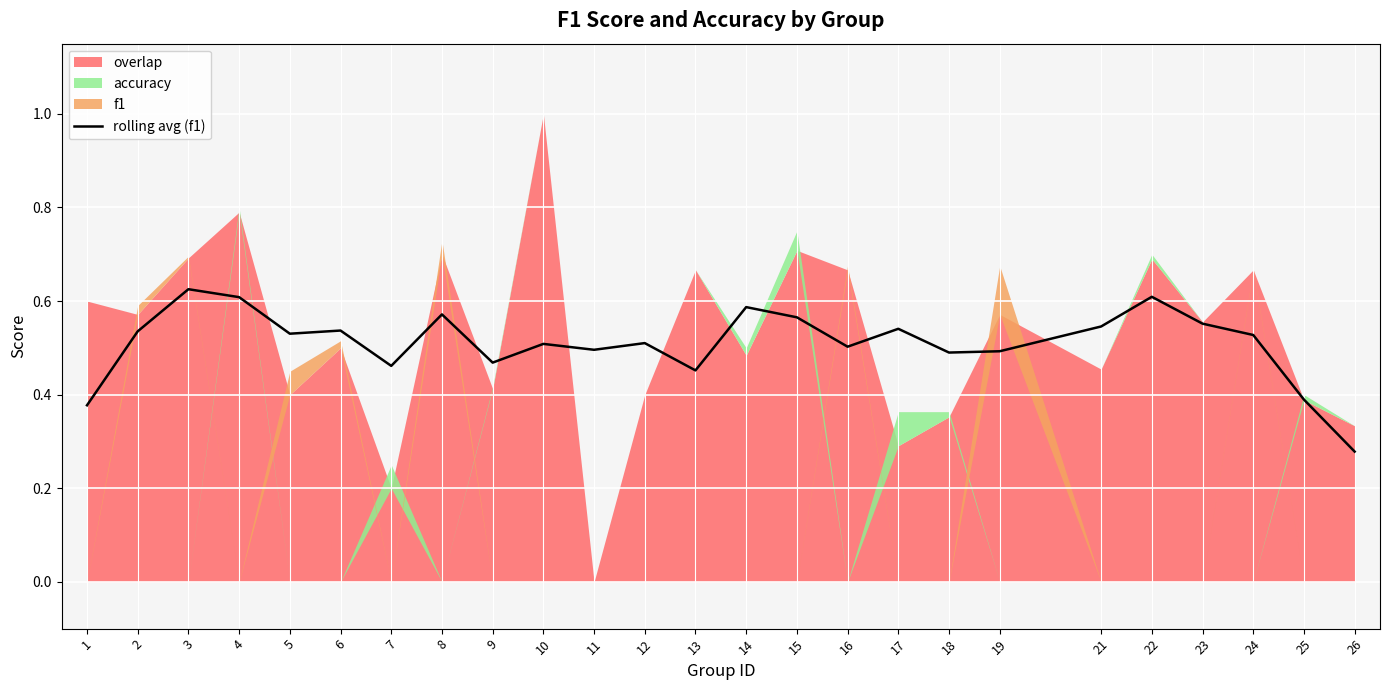

Rank the categories by value from lowest to highest.

26, 1, 25, 13, 7, 9, 18, 19, 11, 16, 10, 12, 24, 5, 2, 6, 17, 21, 23, 15, 8, 14, 4, 22, 3